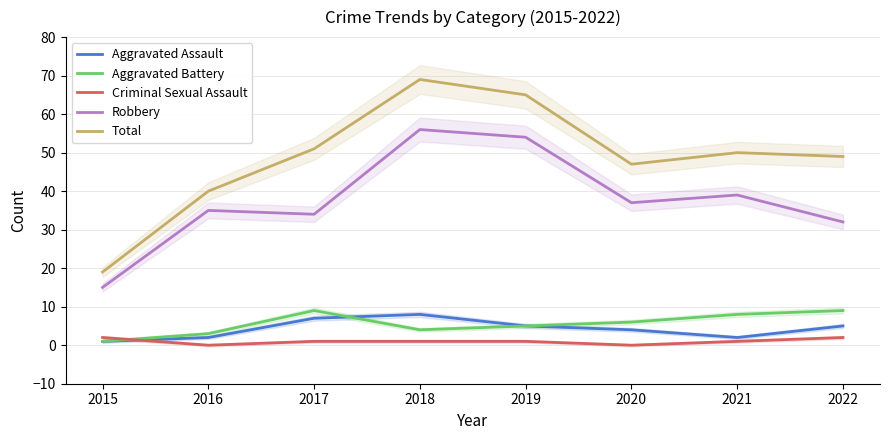

True or false: Total and Aggravated Assault cross at least once.

False